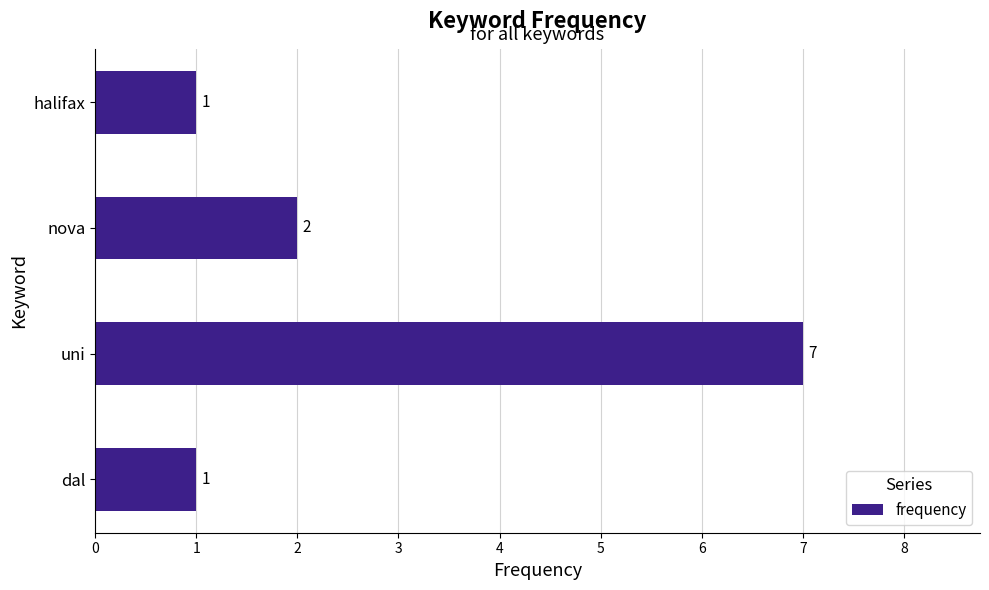

What is the sum of all values?

11